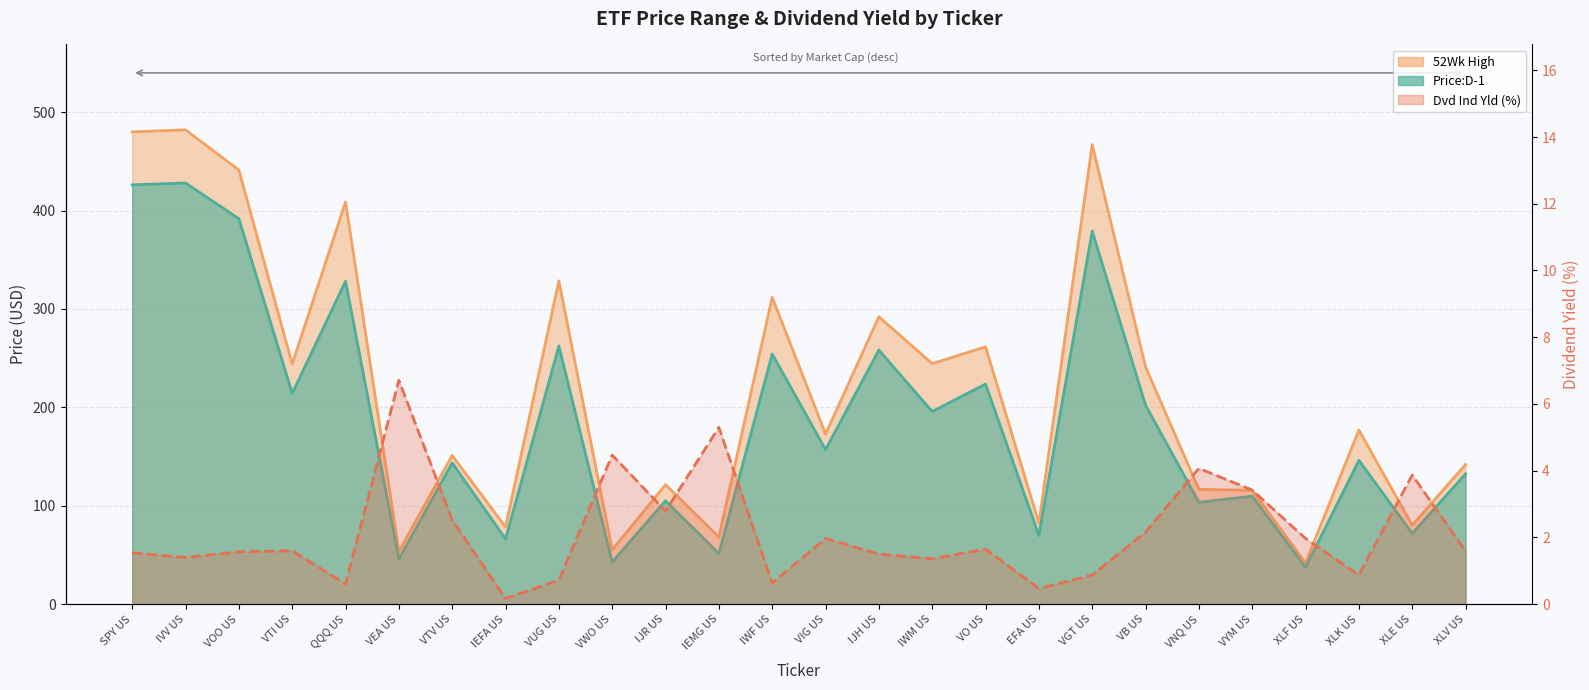

How many values are below 1?

7